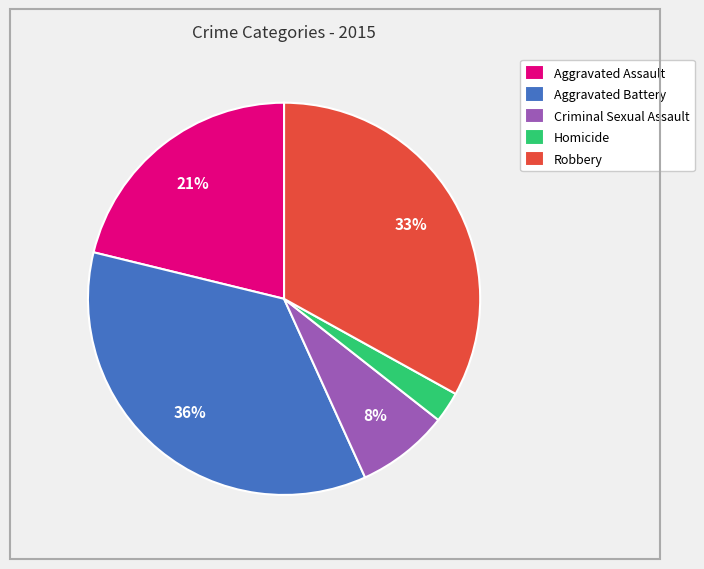

Count the number of slices in the pie.

5